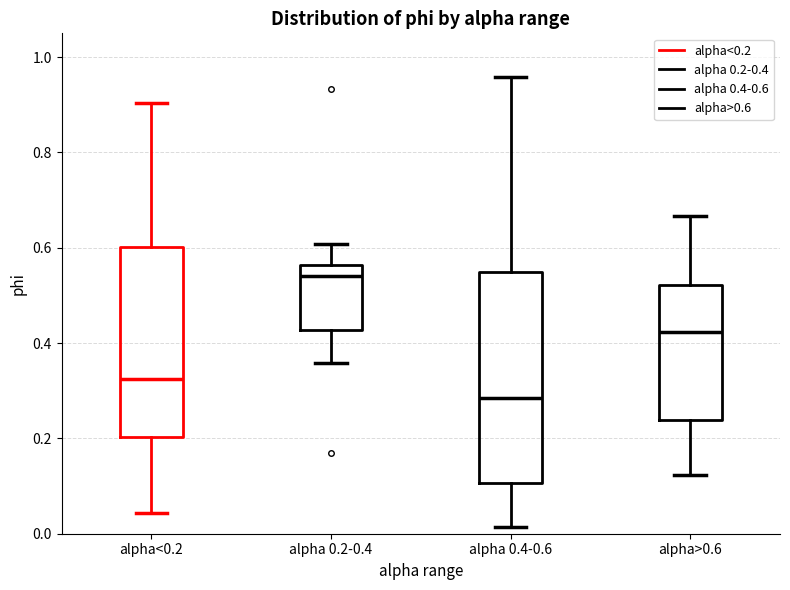

Which box has the highest median line?

alpha 0.2-0.4